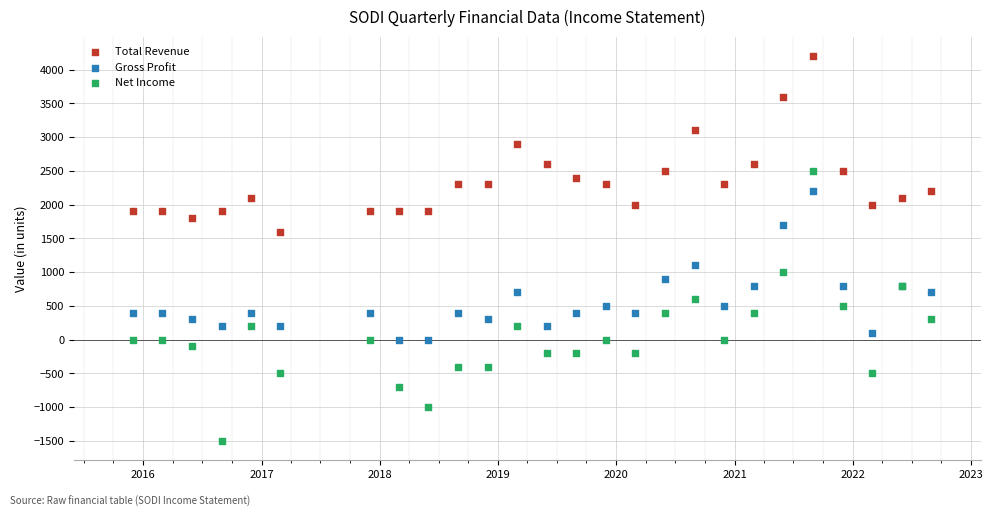

Which series has the widest spread of Y values?

Net Income